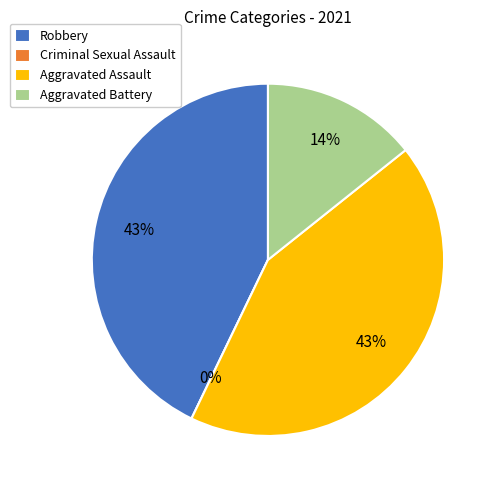

Count the number of slices in the pie.

4